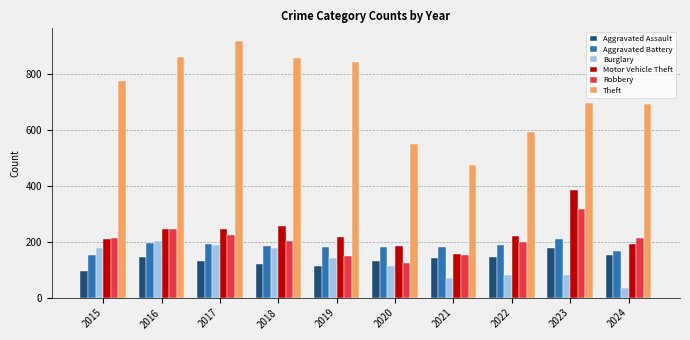

What is the greatest value displayed?

916